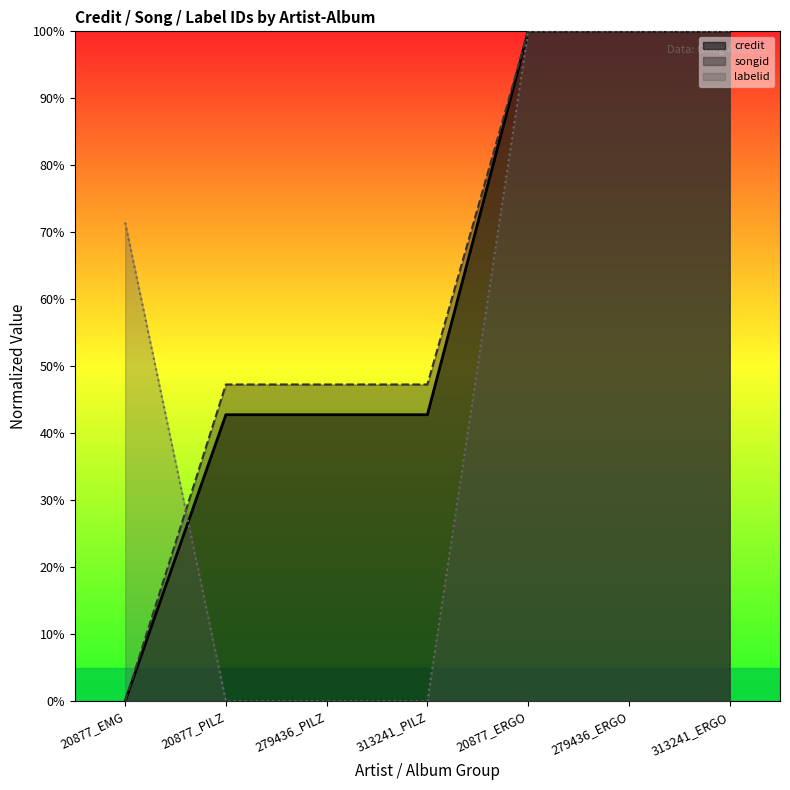

True or false: songid and labelid intersect in this chart.

True